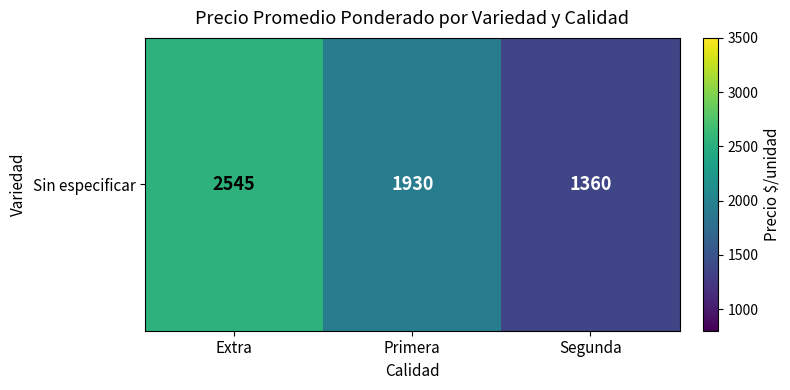

The value at Segunda is 314. True or false?

False